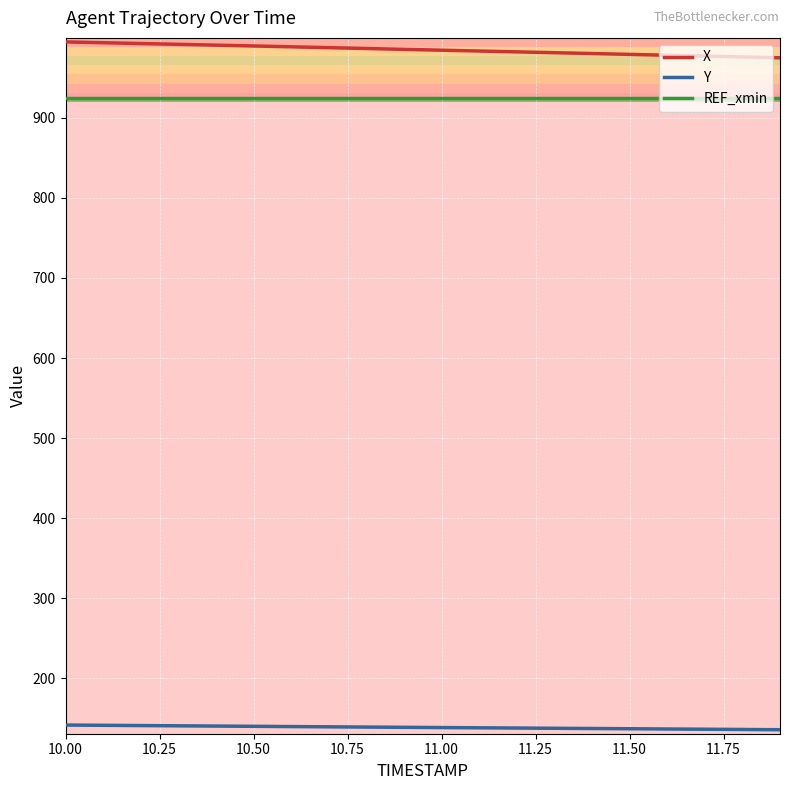

True or false: X and Y cross at least once.

False